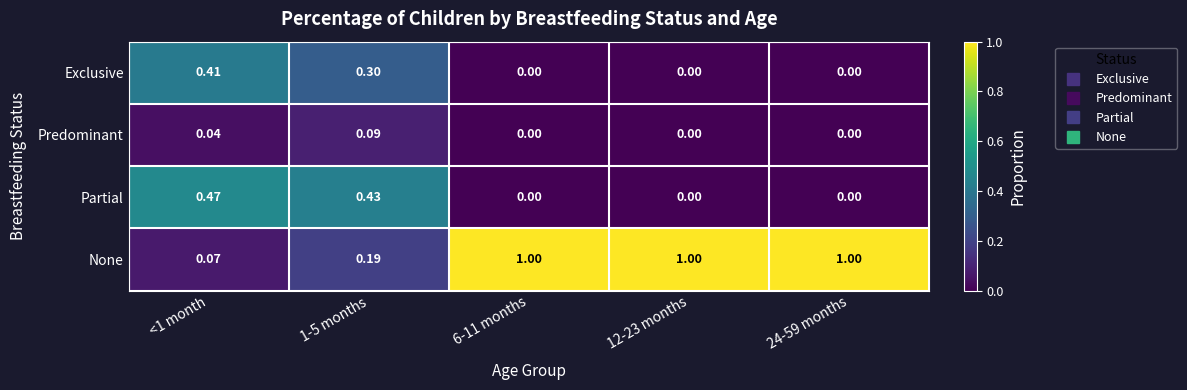

Which series has the largest range (max minus min)?

None